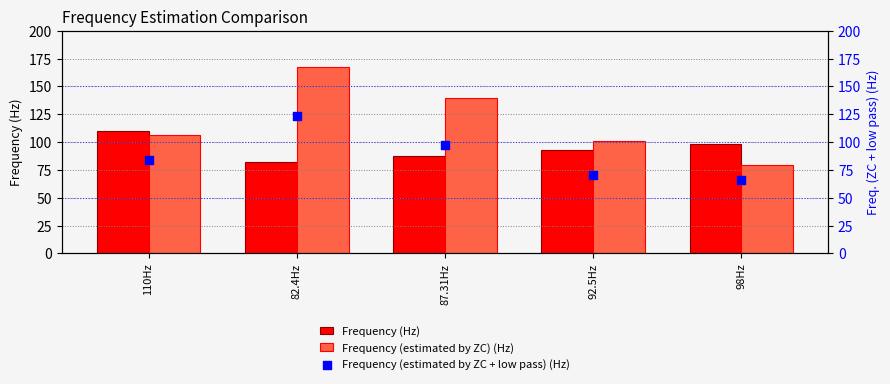

Is the value of Frequency (Hz) at 92.5Hz greater than the value of Frequency (estimated by ZC + low pass) (Hz) at 92.5Hz?

Yes